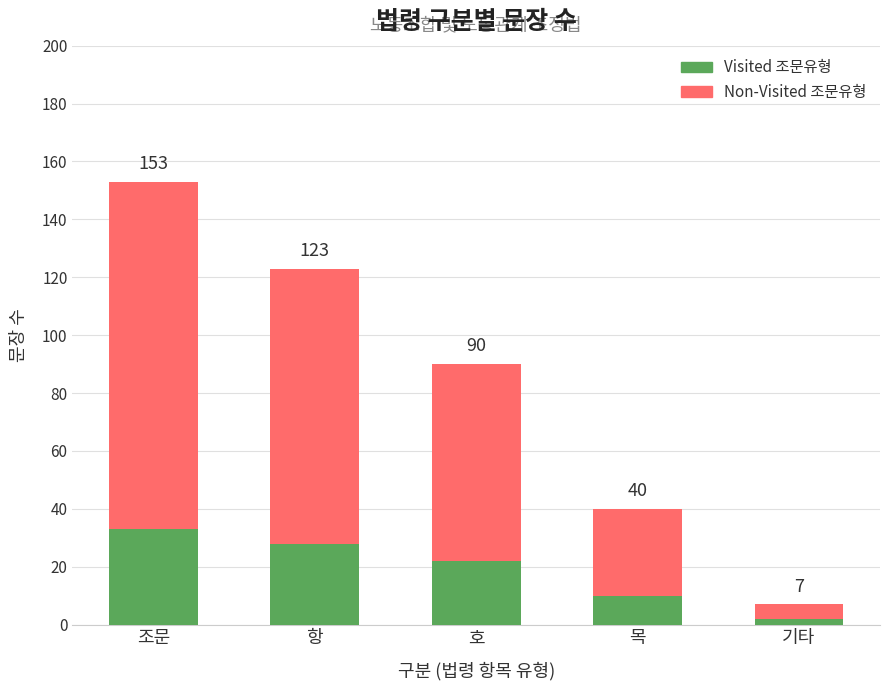

What are all the series names shown in the legend?

Visited 조문유형, Non-Visited 조문유형